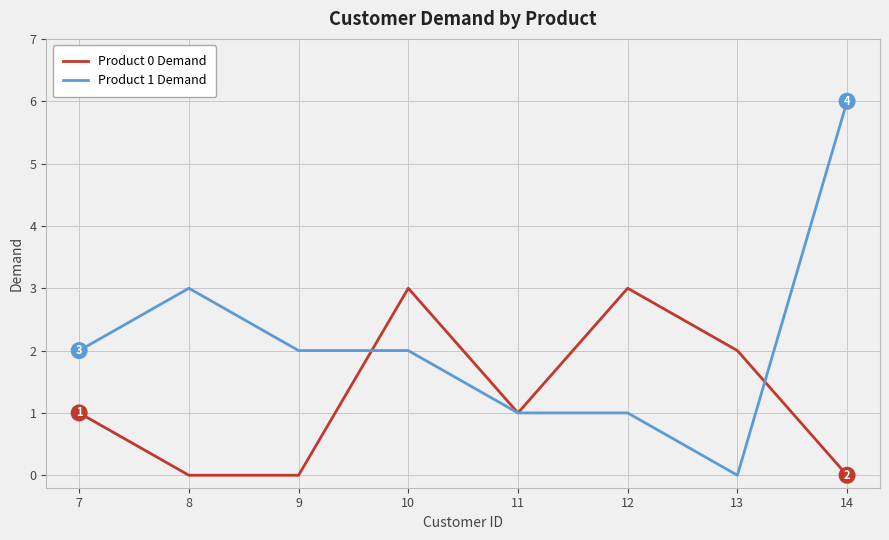

What is the sum of all Product 0 Demand values?

10